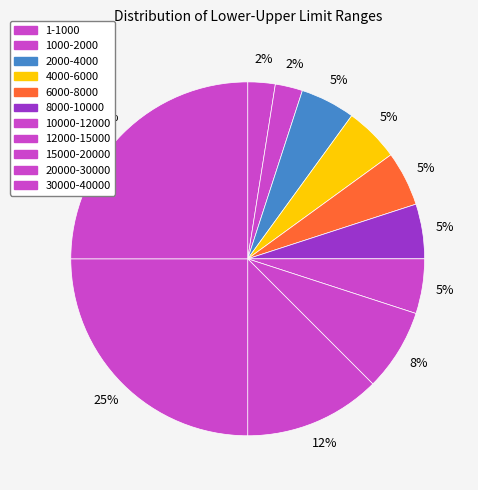

How many segments does this pie chart have?

11